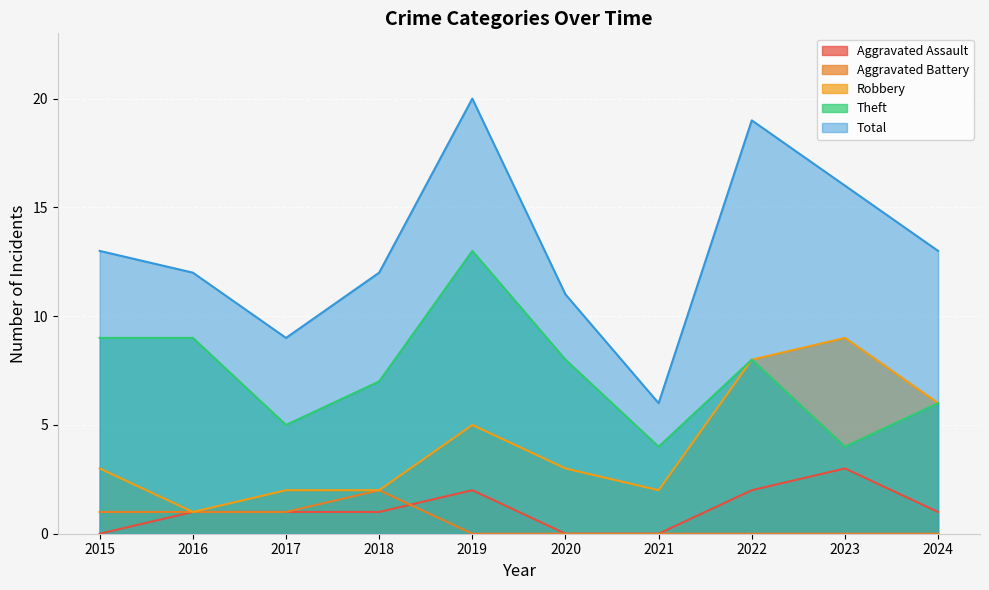

How many values in the Theft series exceed 8?

3